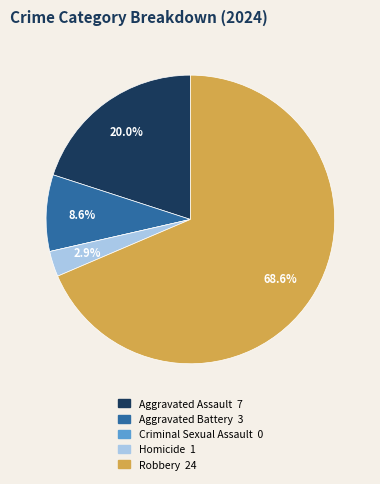

Which slice is the largest?

Robbery